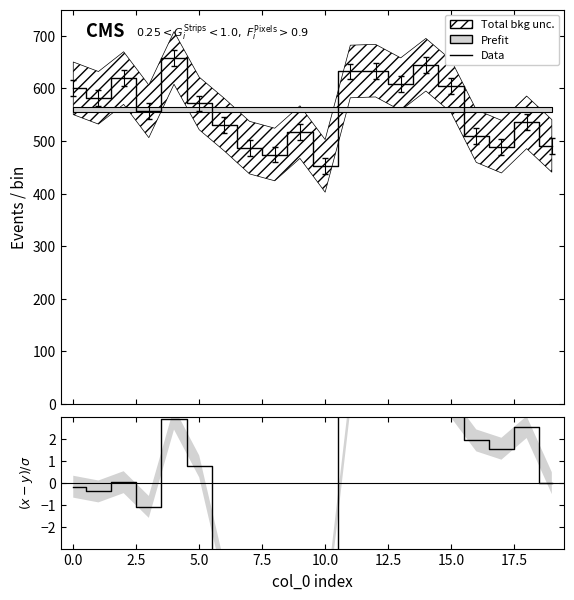

Where is the data nearest to the value 555?

3